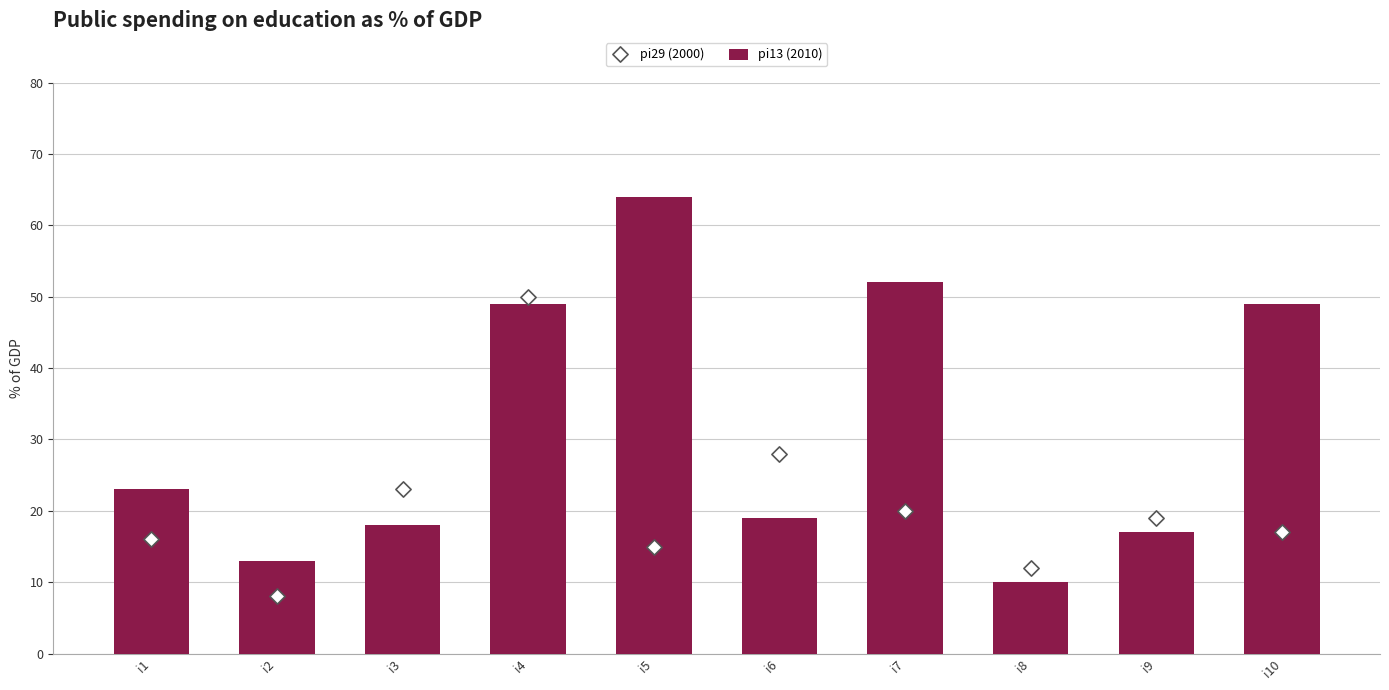

What are all the series names shown in the legend?

pi13 (2010), pi29 (2000)